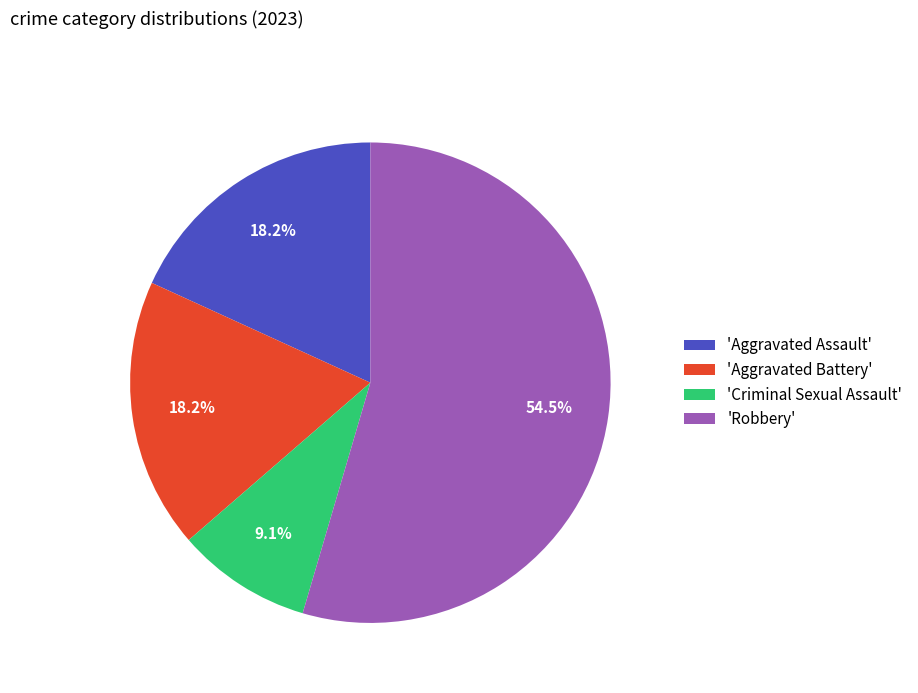

What is the largest slice in the pie chart?

'Robbery'